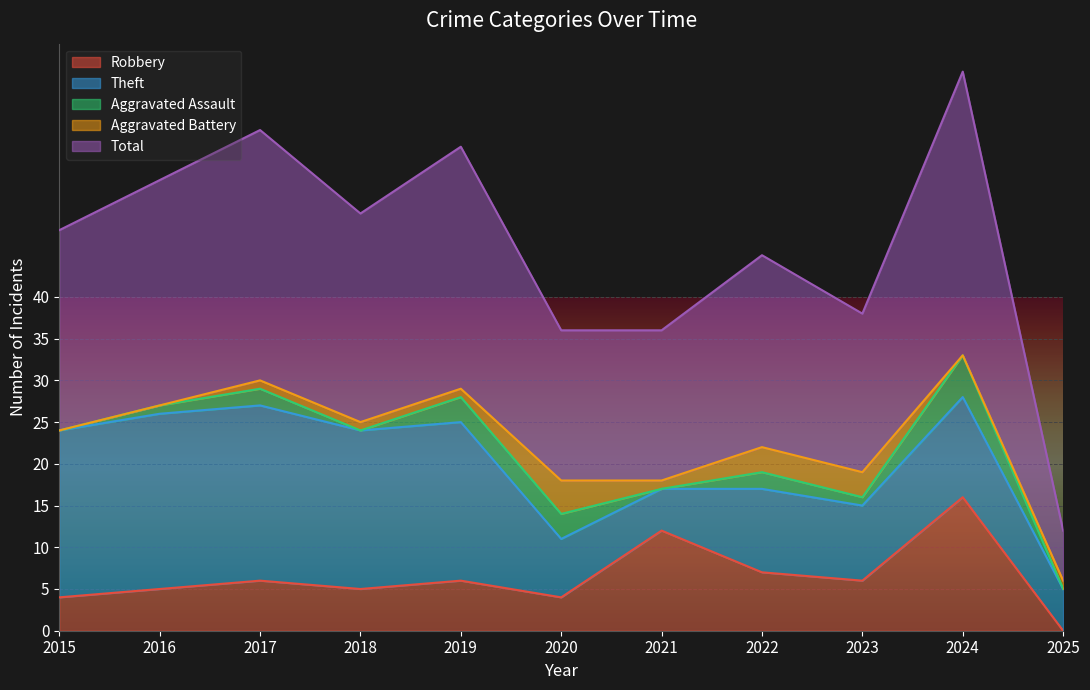

What is the value of the Aggravated Battery point at the 4th from the left?

1